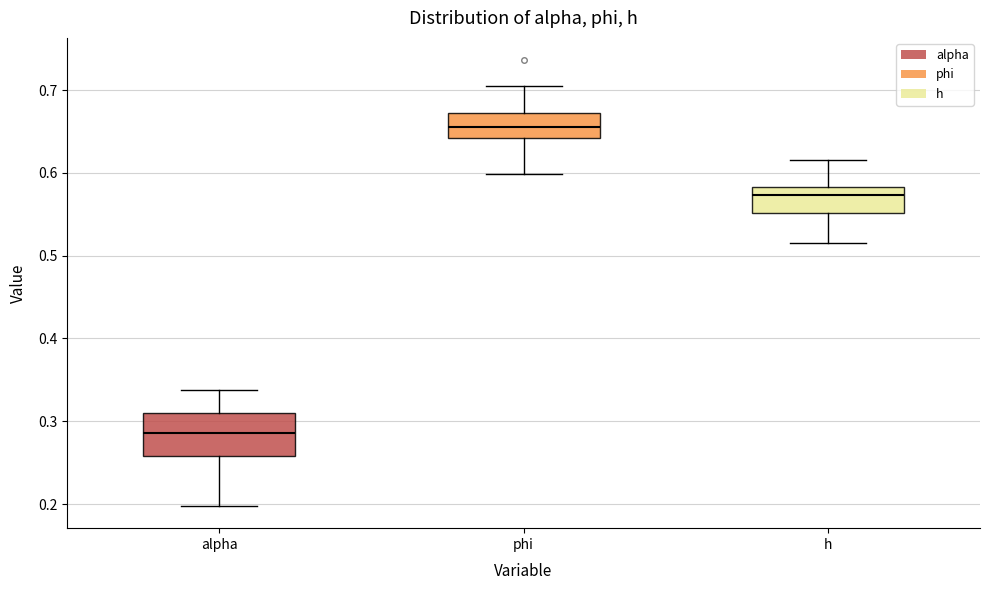

Which box's median line is the highest?

phi